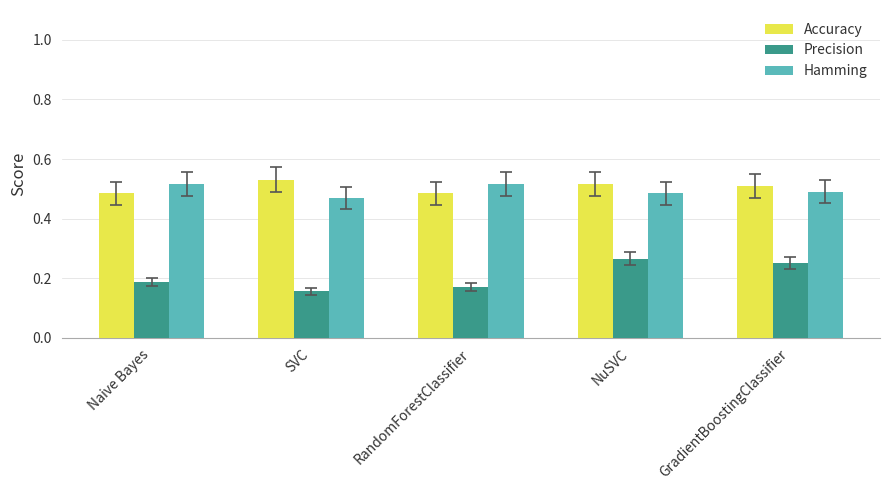

Is the value of Precision at GradientBoostingClassifier greater than the value of Hamming at RandomForestClassifier?

No